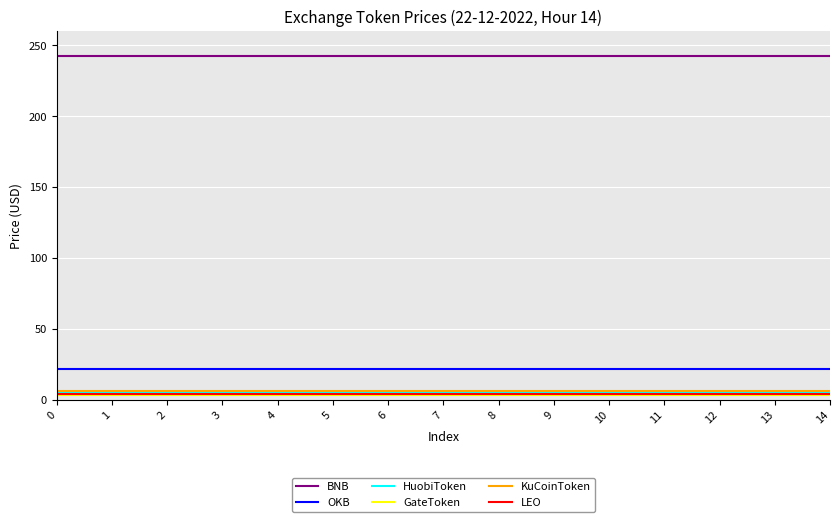

Is the value of LEO at 5 greater than the value of BNB at 1?

No